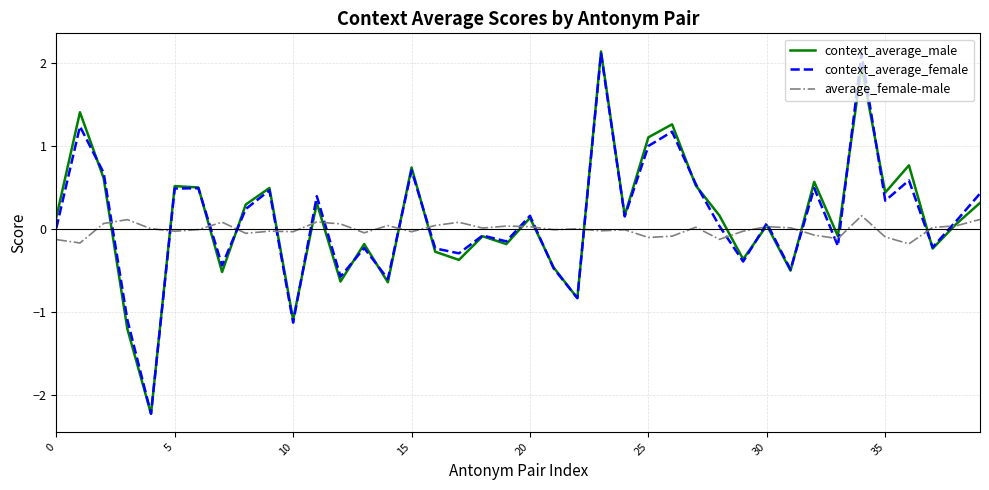

What is the smallest value displayed?

-2.2